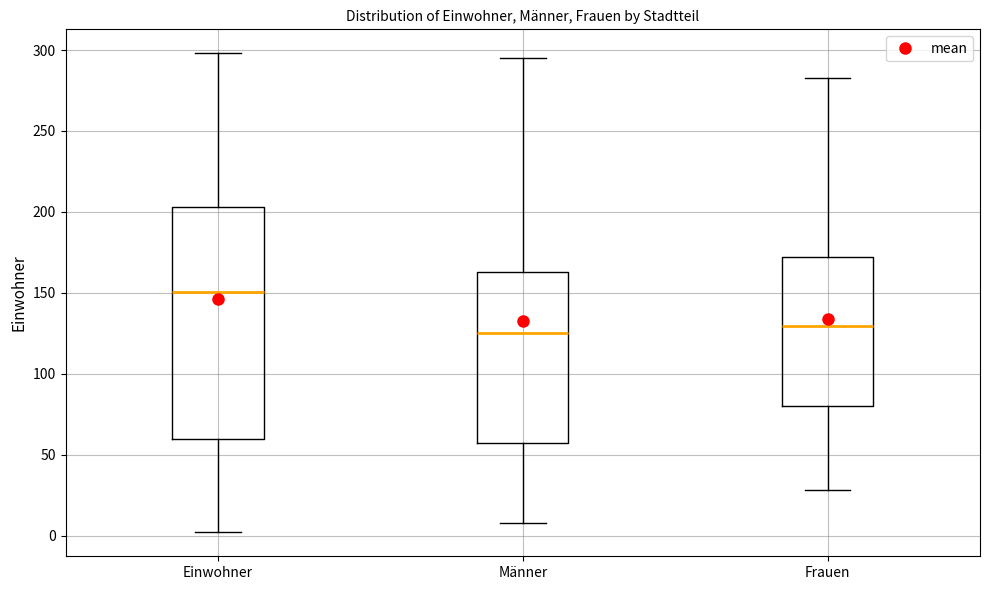

Reading left to right, transcribe this box plot: for each box, give where its median line is, the range the box spans, and where its two whiskers end, as read against the y-axis. The values are not printed on the chart, so give them approximately, as read against the axis.

Einwohner: median 150, box 60 to 205, whiskers 0 to 300
Männer: median 125, box 55 to 165, whiskers 10 to 295
Frauen: median 130, box 80 to 170, whiskers 30 to 285